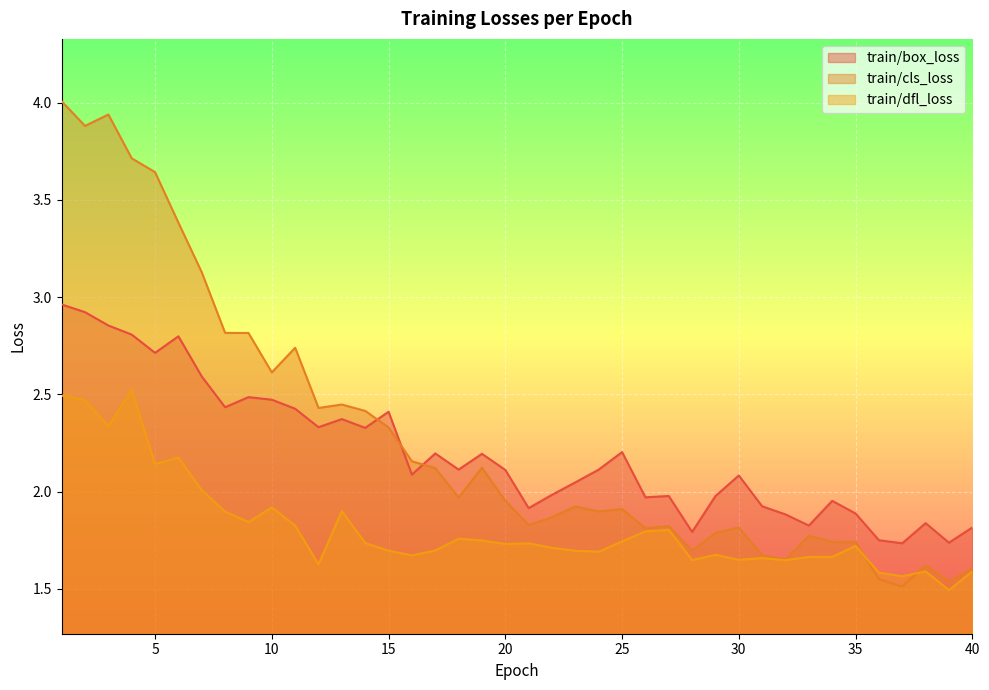

What is the difference between the maximum and minimum values in the train/box_loss series?

1.2